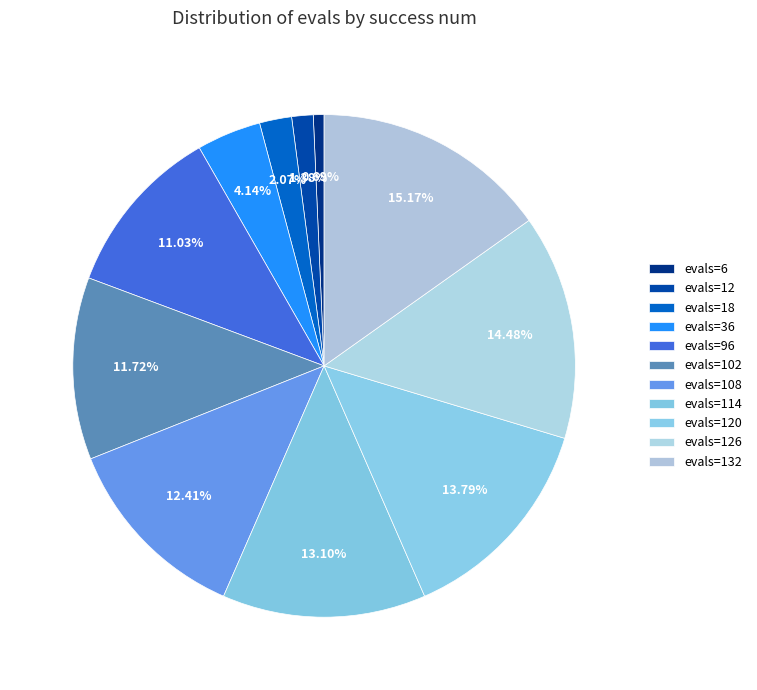

What percentage is the evals=18 slice, to the nearest percent?

2%